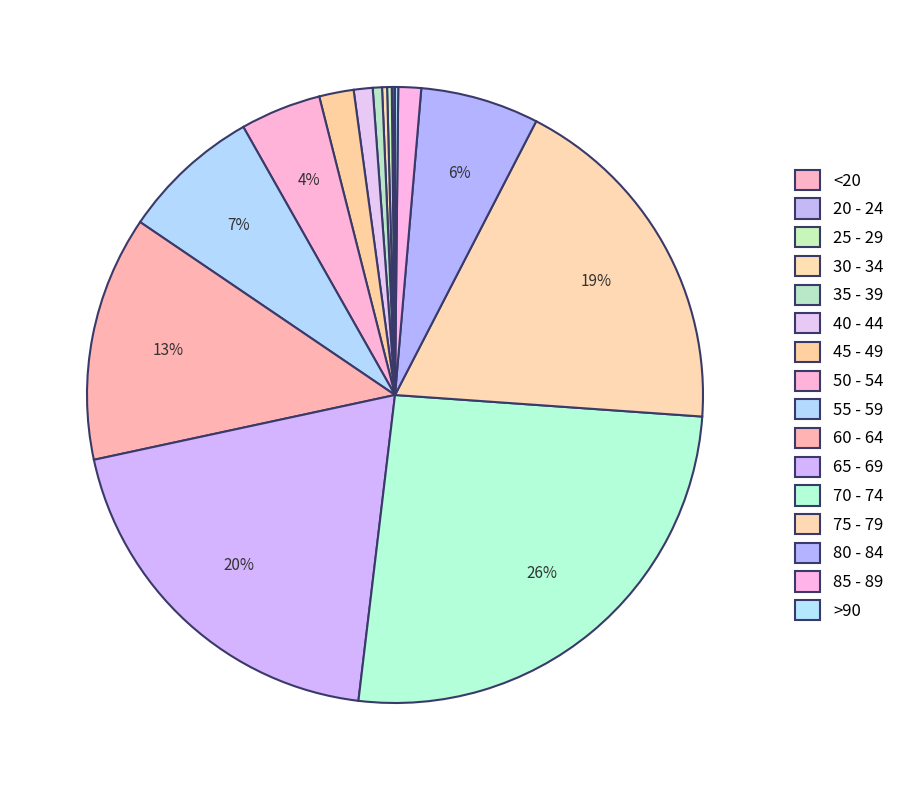

Rank the categories by value from lowest to highest.

20 - 24, <20, >90, 25 - 29, 30 - 34, 35 - 39, 40 - 44, 85 - 89, 45 - 49, 50 - 54, 80 - 84, 55 - 59, 60 - 64, 75 - 79, 65 - 69, 70 - 74